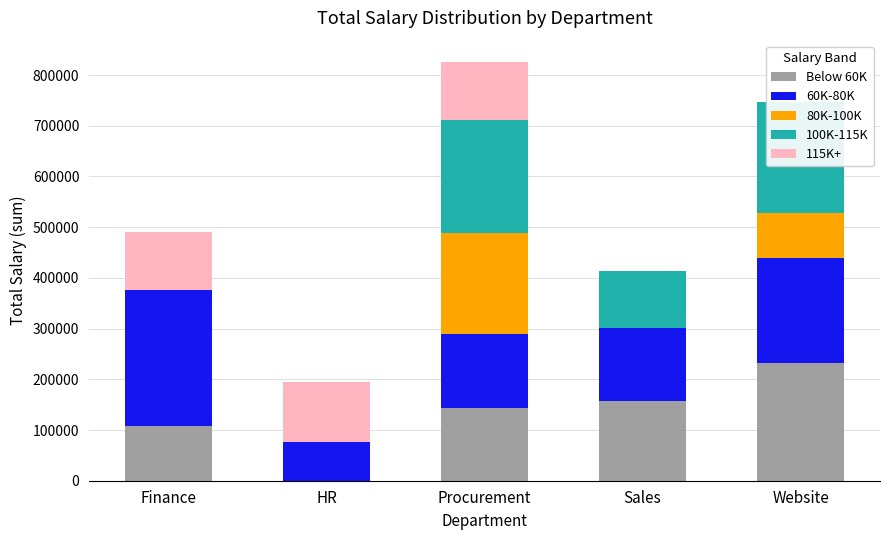

Rank the series at HR from lowest to highest value.

Below 60K, 80K-100K, 100K-115K, 60K-80K, 115K+